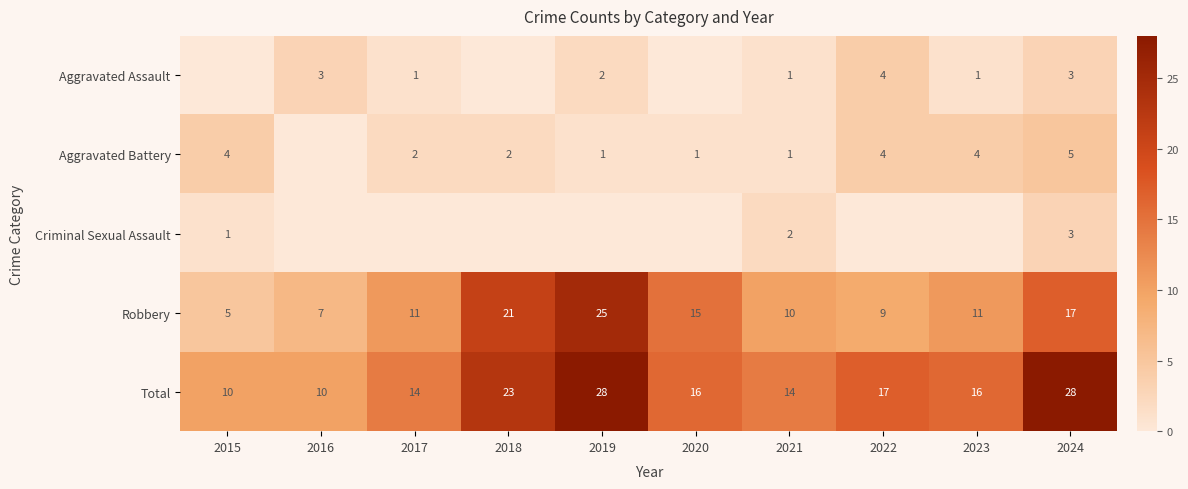

Is the value of Total at 2015 greater than the value of Aggravated Battery at 2022?

Yes